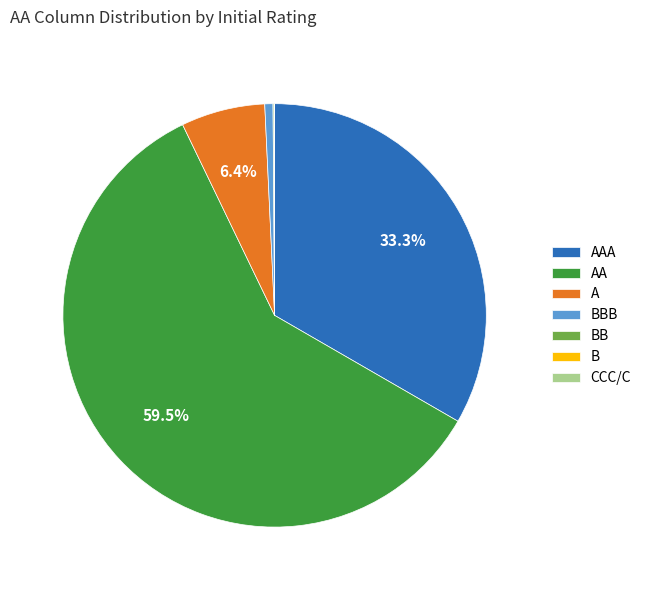

Which slice is the largest?

AA